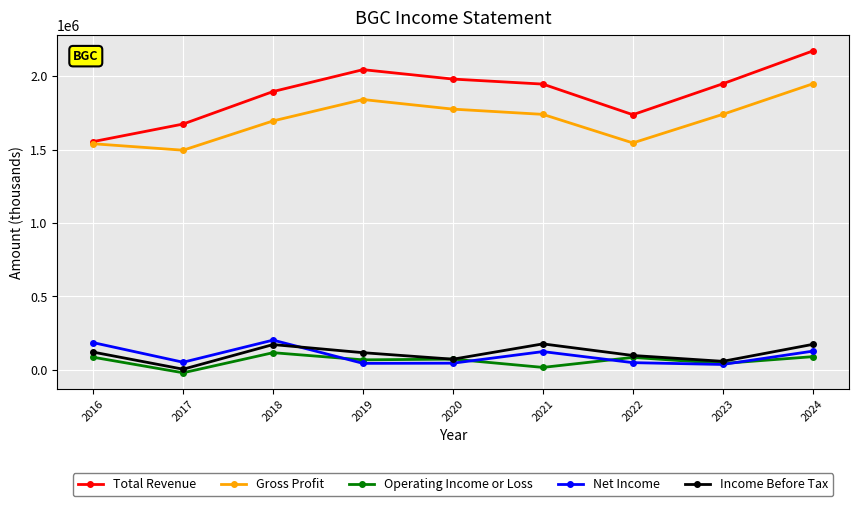

Rank the series by their maximum value, from lowest to highest.

Operating Income or Loss, Income Before Tax, Net Income, Gross Profit, Total Revenue